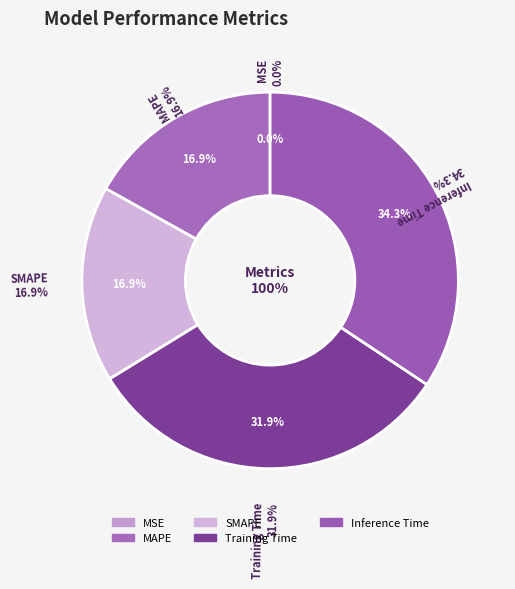

To the nearest percent, what is the difference between the Training Time and Inference Time slice percentages?

2%